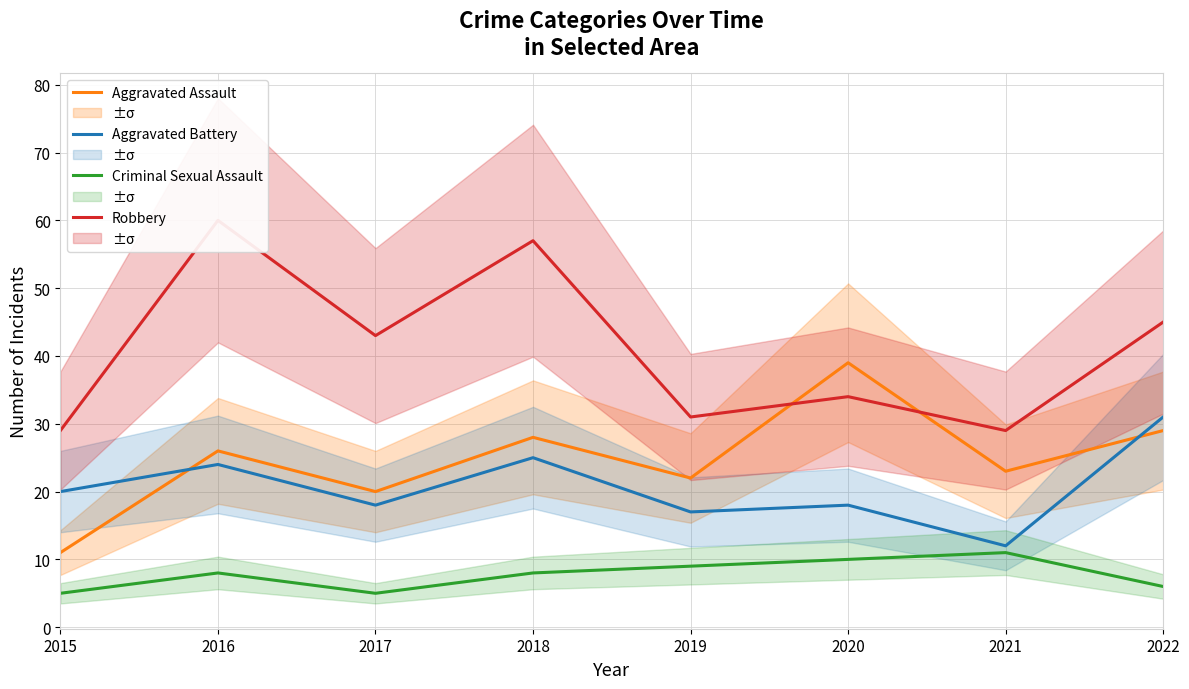

Rank the series by their maximum value, from lowest to highest.

Criminal Sexual Assault, Aggravated Battery, Aggravated Assault, Robbery